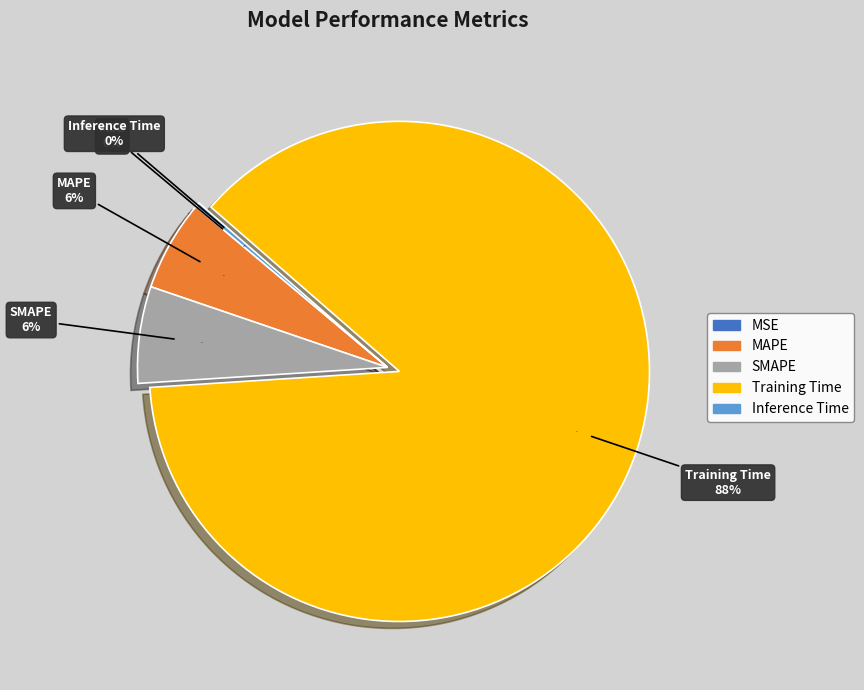

Is there a majority slice in this chart?

Yes